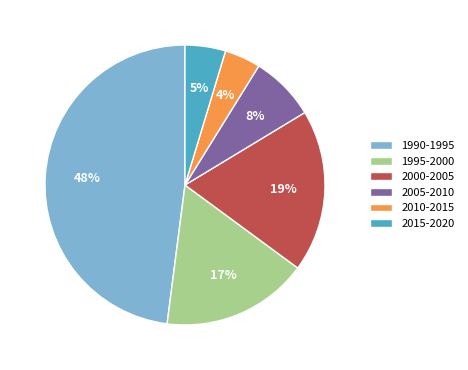

Rank the categories by value from highest to lowest.

1990-1995, 2000-2005, 1995-2000, 2005-2010, 2015-2020, 2010-2015